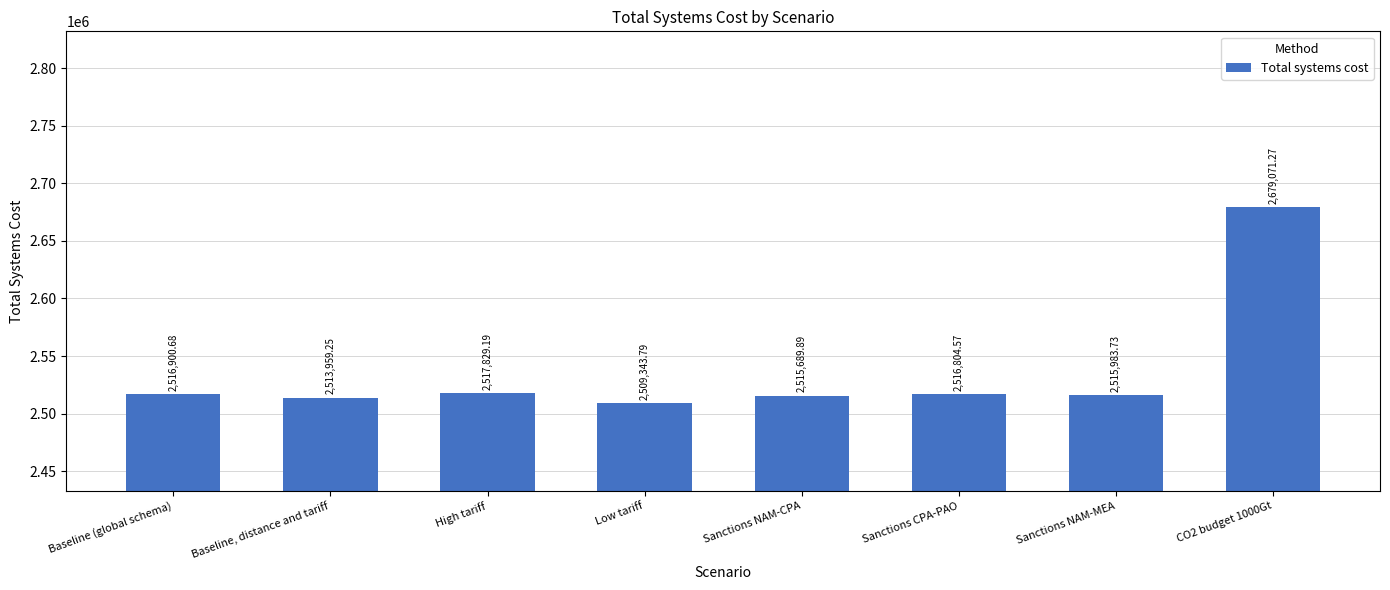

Is it true that the value at Sanctions CPA-PAO is 998459.3?

False